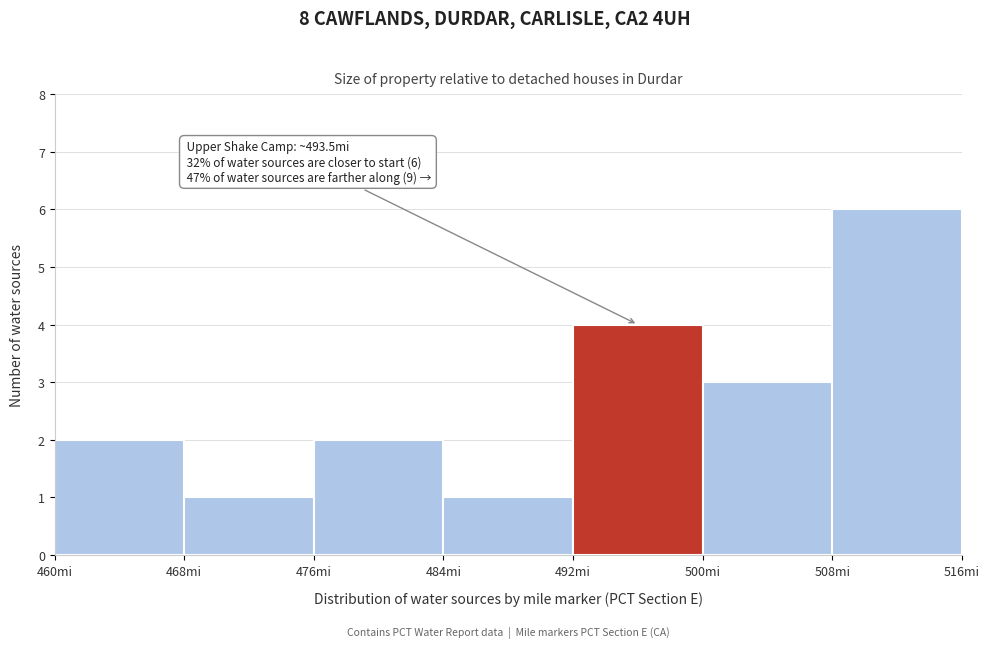

Over which range of the x-axis is the bar tallest?

508 to 516